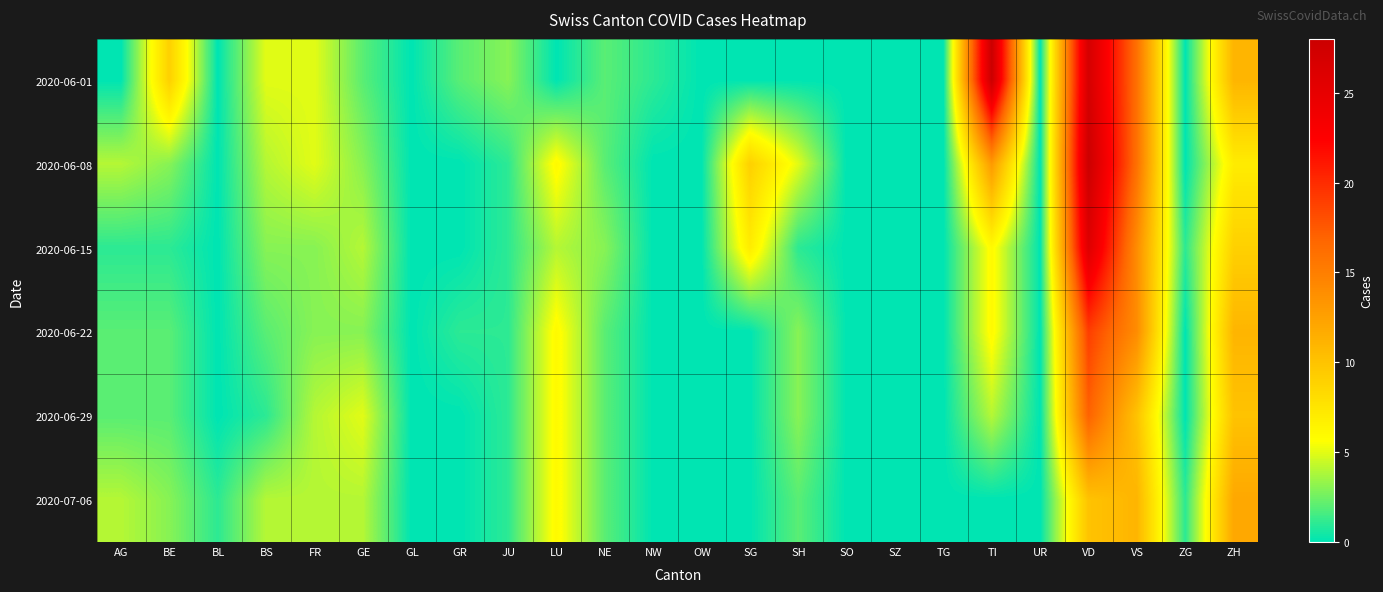

Reading left to right, extract all data points from this chart.

2020-06-01: AG=0	BE=9	BL=0	BS=5	FR=5	GE=2	GL=0	GR=2	JU=3	LU=0	NE=2	NW=1	OW=0	SG=0	SH=0	SO=0	SZ=0	TG=0	TI=28	UR=0	VD=27	VS=16	ZG=0	ZH=11
2020-06-08: AG=4	BE=3	BL=0	BS=4	FR=5	GE=3	GL=0	GR=0	JU=1	LU=6	NE=2	NW=0	OW=0	SG=9	SH=5	SO=0	SZ=0	TG=0	TI=13	UR=0	VD=28	VS=16	ZG=0	ZH=7
2020-06-15: AG=1	BE=1	BL=0	BS=3	FR=3	GE=4	GL=0	GR=0	JU=1	LU=4	NE=3	NW=0	OW=0	SG=7	SH=1	SO=0	SZ=0	TG=0	TI=6	UR=0	VD=26	VS=14	ZG=1	ZH=9
2020-06-22: AG=2	BE=2	BL=0	BS=2	FR=3	GE=3	GL=0	GR=1	JU=1	LU=6	NE=2	NW=0	OW=0	SG=0	SH=3	SO=0	SZ=0	TG=0	TI=6	UR=0	VD=19	VS=14	ZG=0	ZH=11
2020-06-29: AG=2	BE=2	BL=0	BS=1	FR=4	GE=5	GL=0	GR=0	JU=1	LU=6	NE=2	NW=0	OW=0	SG=0	SH=3	SO=0	SZ=0	TG=0	TI=4	UR=0	VD=17	VS=10	ZG=0	ZH=10
2020-07-06: AG=4	BE=3	BL=1	BS=4	FR=4	GE=4	GL=0	GR=0	JU=1	LU=6	NE=2	NW=0	OW=0	SG=0	SH=2	SO=0	SZ=0	TG=0	TI=0	UR=0	VD=10	VS=11	ZG=1	ZH=12